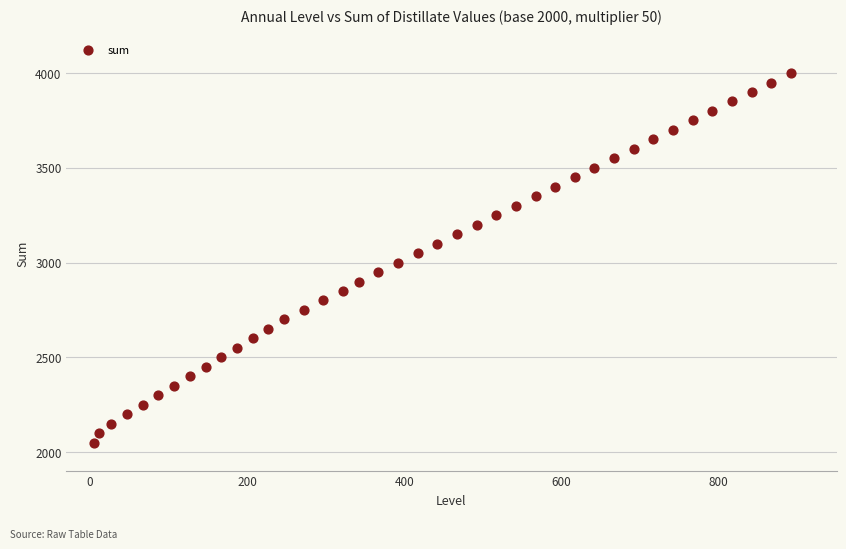

What is the range of Y values (max minus min)?

1950